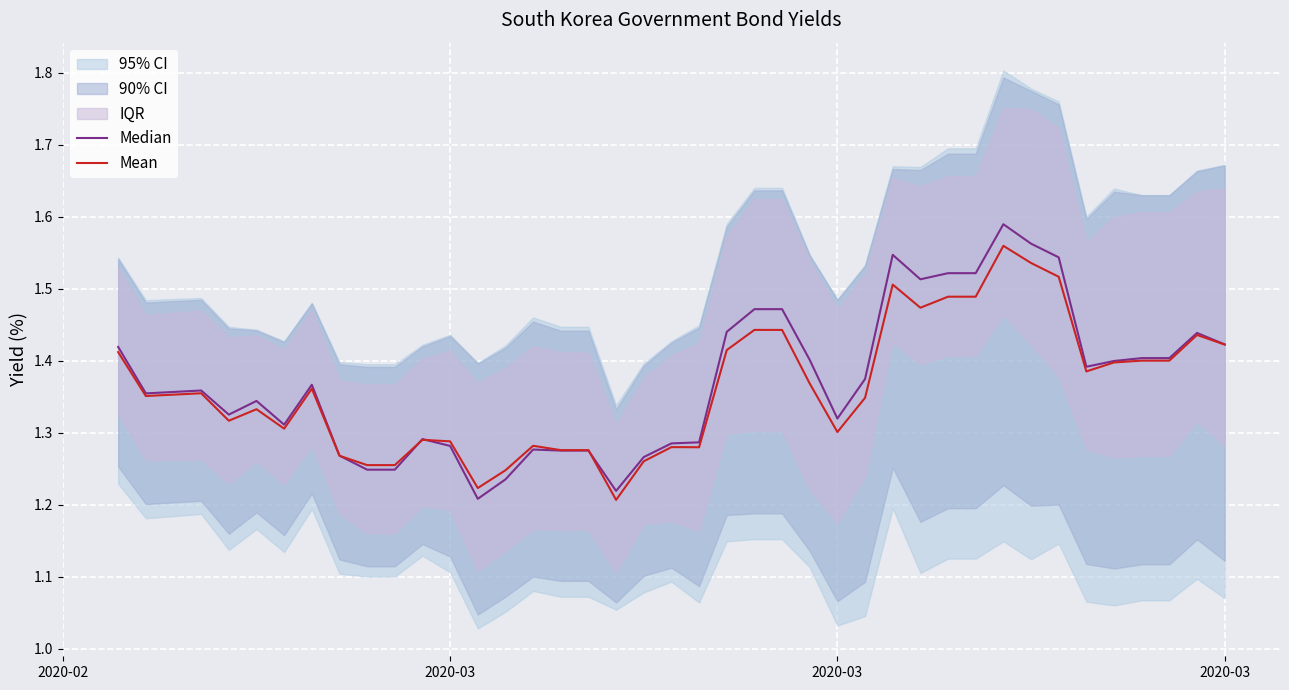

After their last crossing, which series has the higher values: Median or Mean?

Median